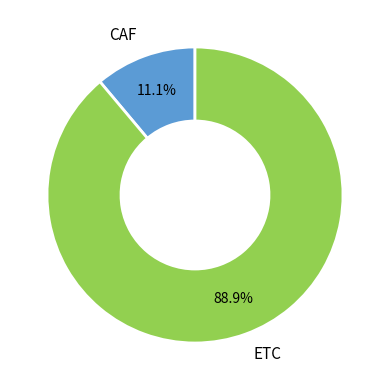

What percentage do ETC and CAF together represent?

100.0%